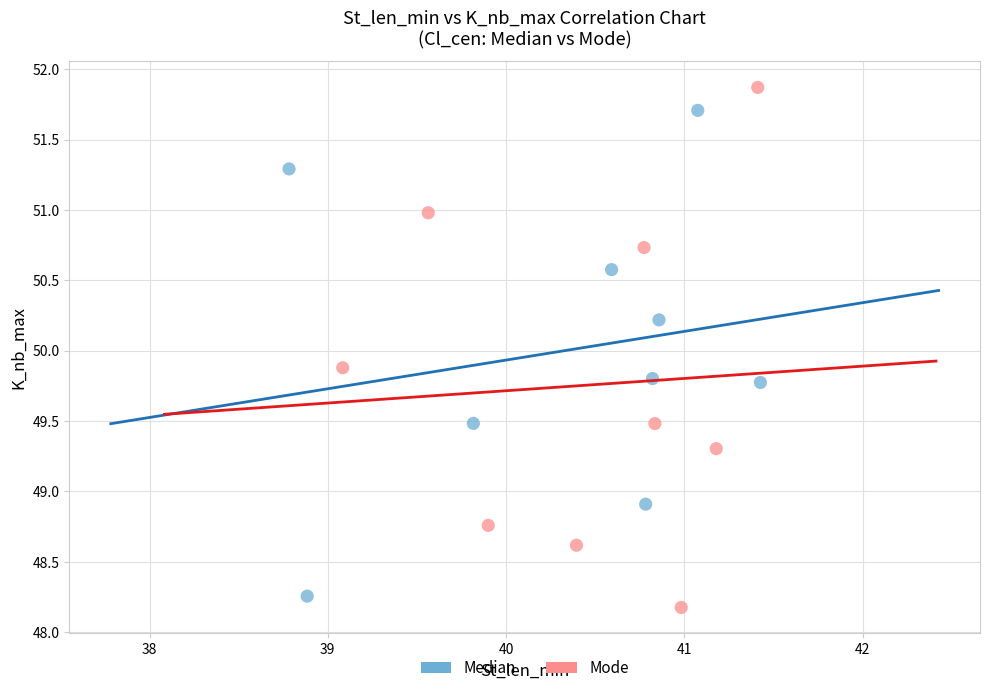

Which series contains the highest Y value?

Mode